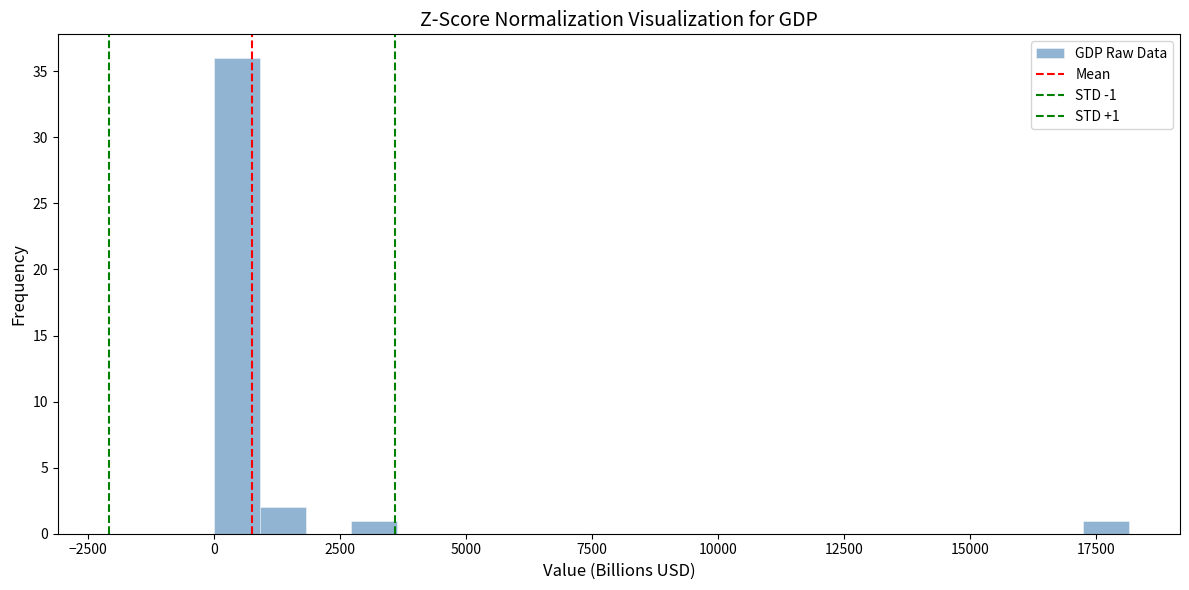

Around what value on the x-axis is the tallest bar? Give the approximate position of its centre, as read against the axis.

500